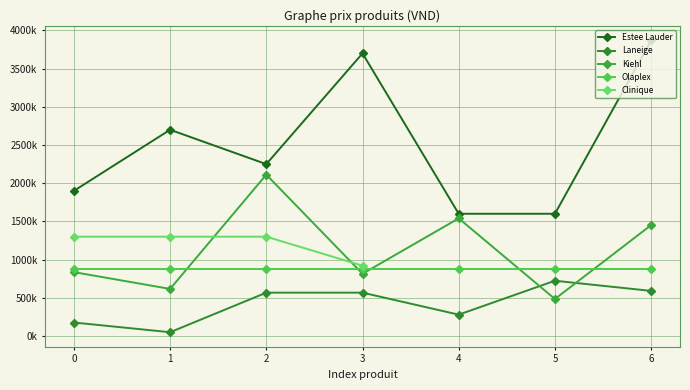

Rank the series by their maximum value, from lowest to highest.

Laneige, Olaplex, Clinique, Kiehl, Estee Lauder